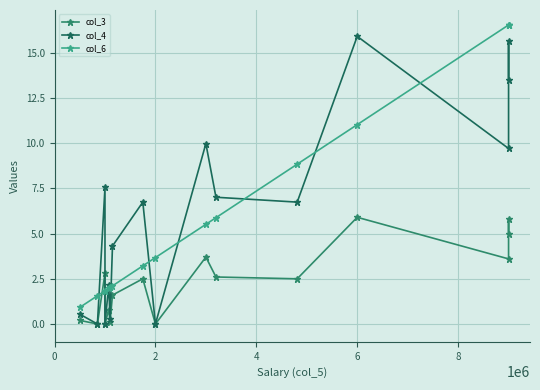

At 10, list the series in order from smallest to largest.

col_3, col_4, col_6